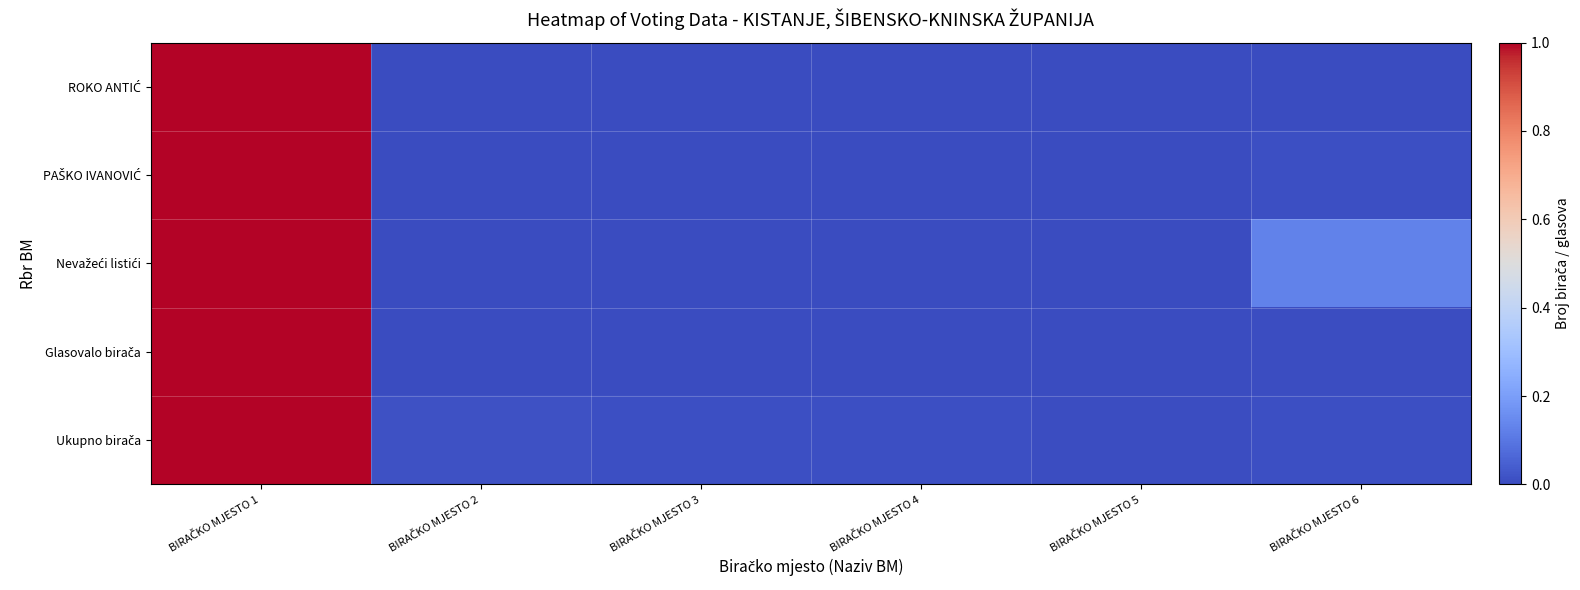

Rank the series at BIRAČKO MJESTO 1 from lowest to highest value.

ROKO ANTIĆ, PAŠKO IVANOVIĆ, Nevažeći listići, Glasovalo birača, Ukupno birača